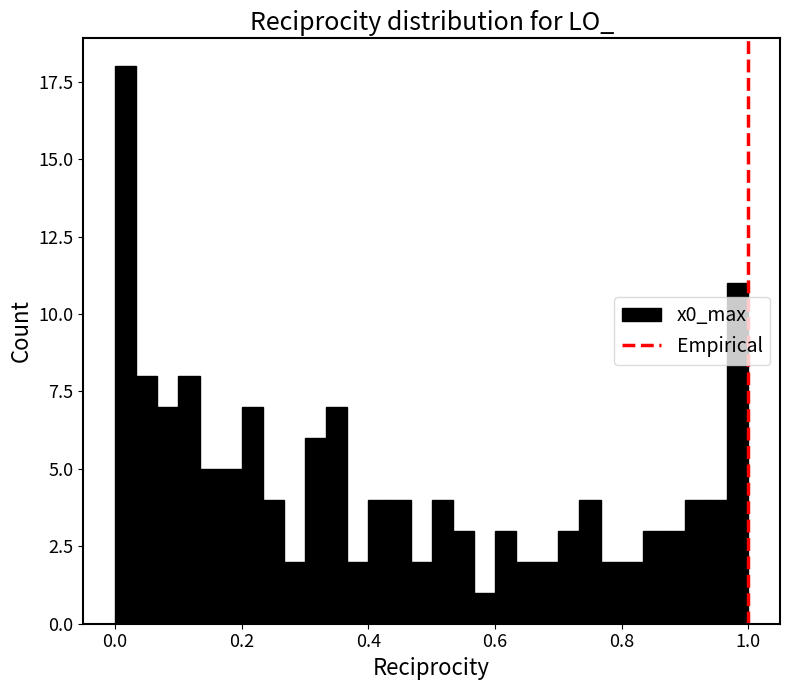

Read against the x-axis, roughly where is the centre of the tallest bar?

0.02